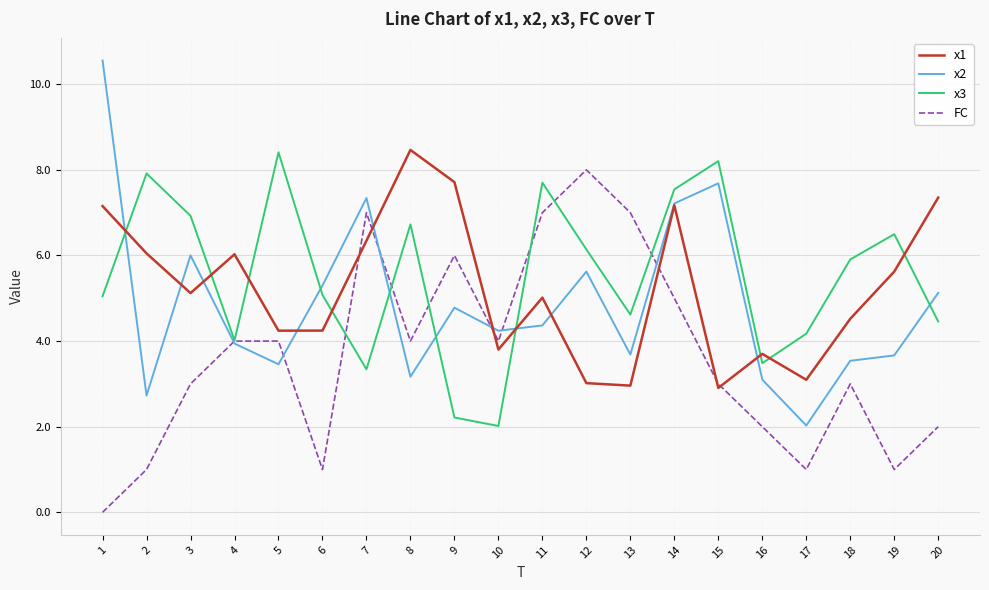

What is the sum of the x1 values at 8 and 15?

11.4